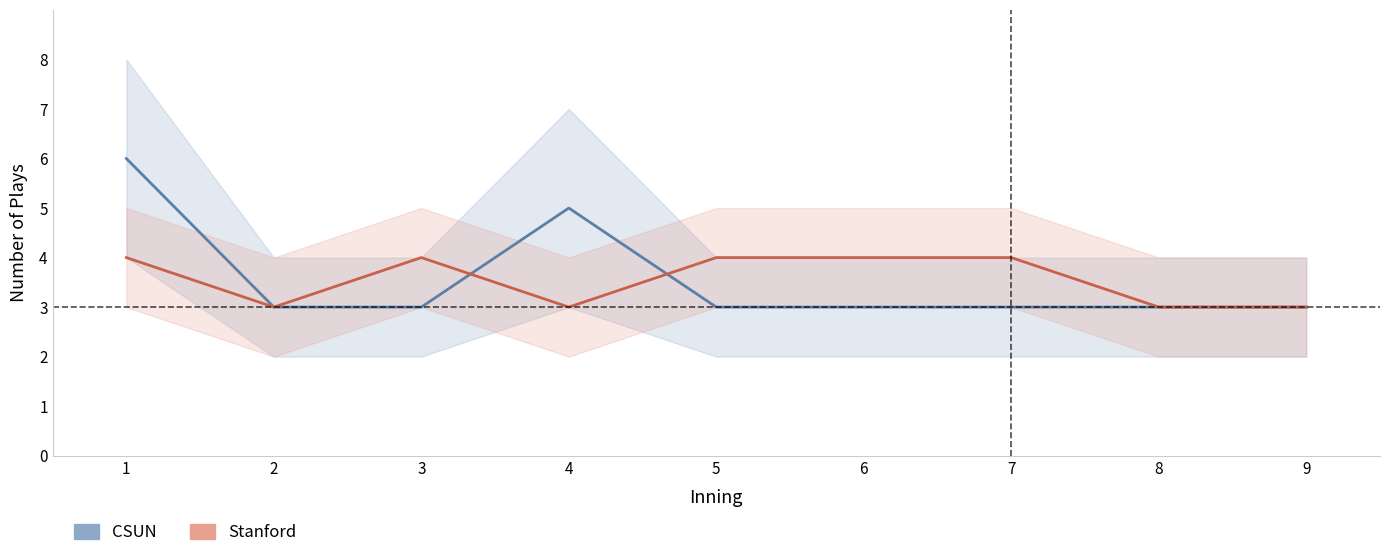

Rank the categories by Stanford value from lowest to highest.

2, 4, 8, 9, 1, 3, 5, 6, 7